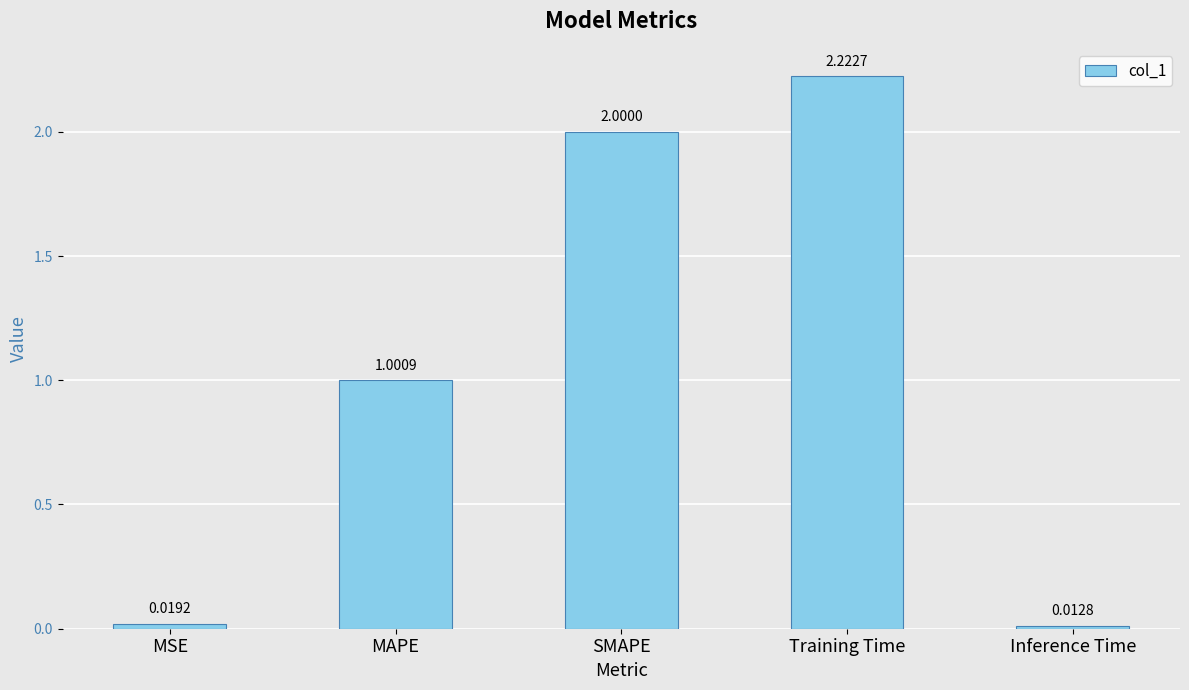

Which category has the highest value across all series?

Training Time